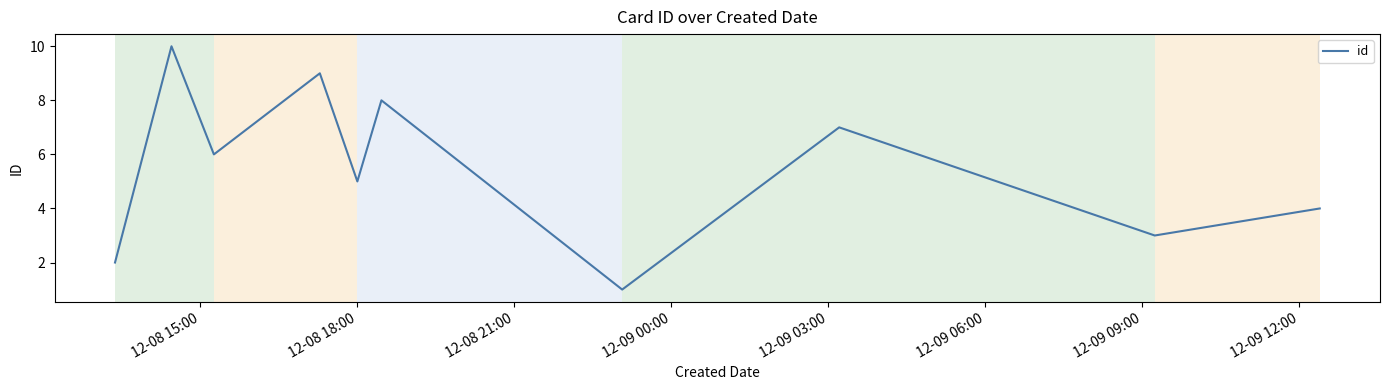

What is the maximum value shown in the chart?

10